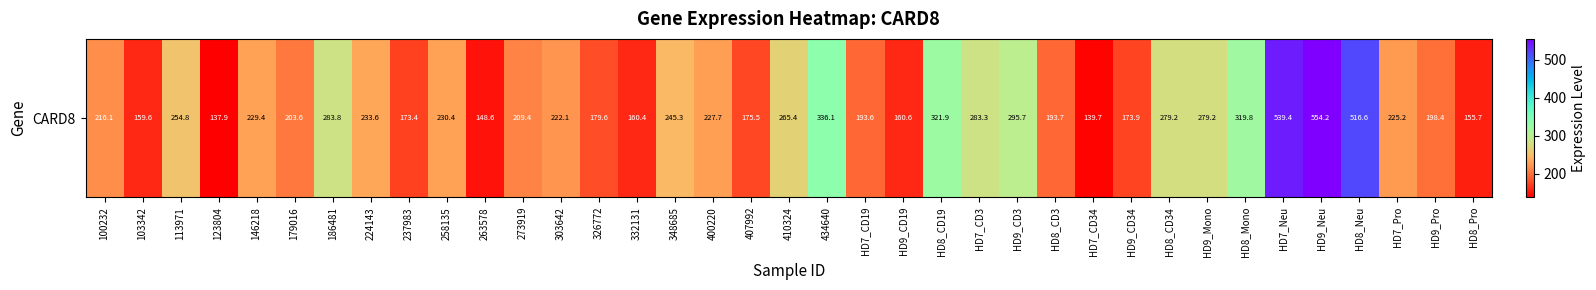

What is the smallest value displayed?

137.9